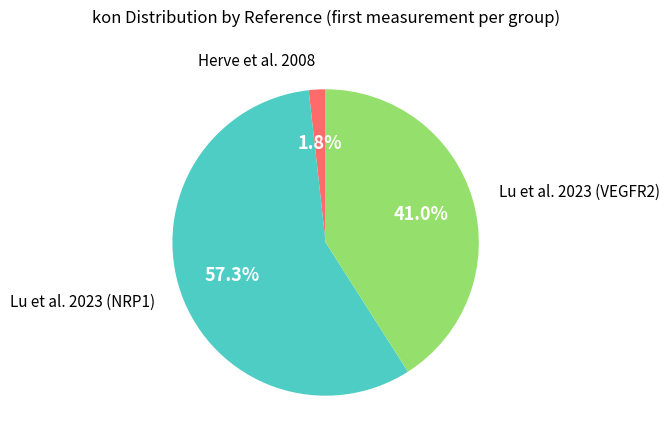

How many slices are in this pie chart?

3